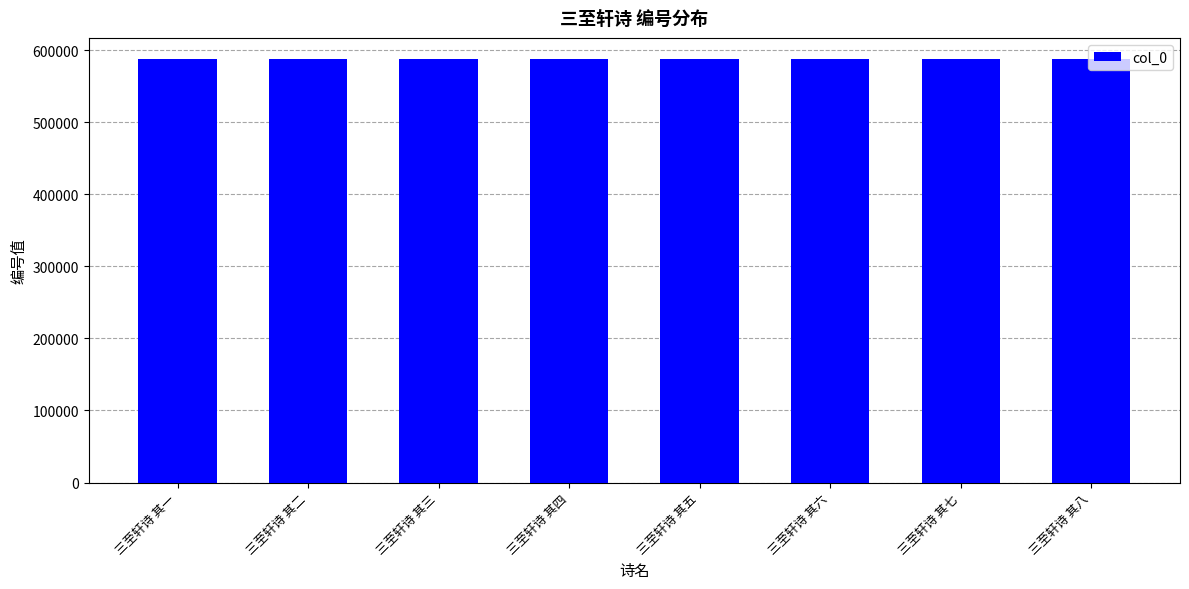

What is the greatest value displayed?

587567